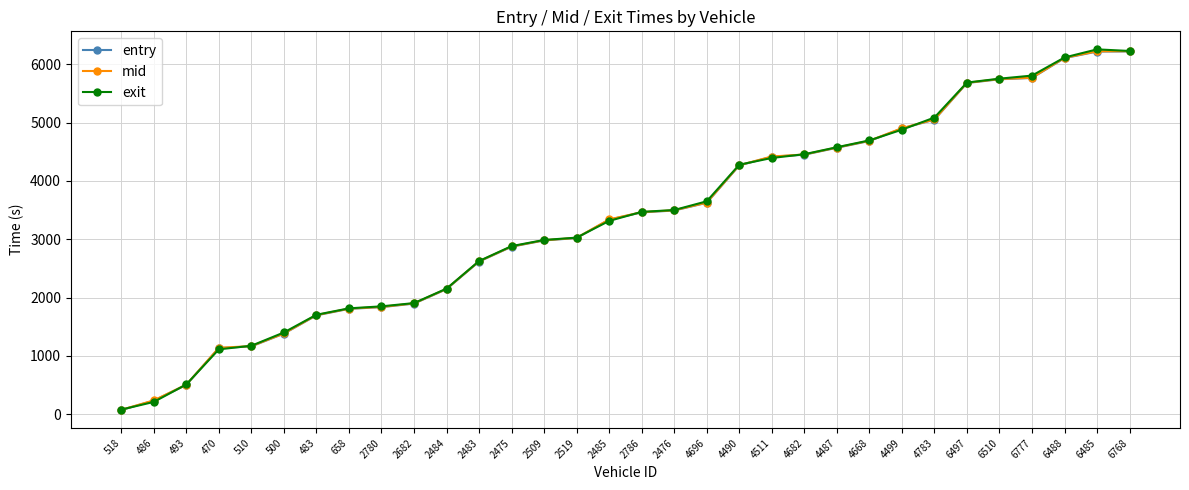

True or false: entry and mid cross at least once.

False